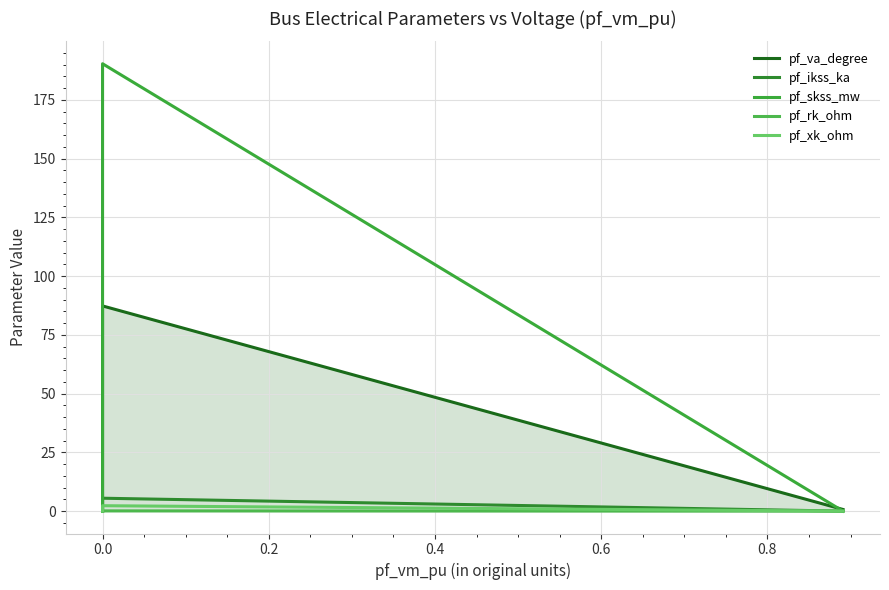

How many categories are shown in the chart?

5